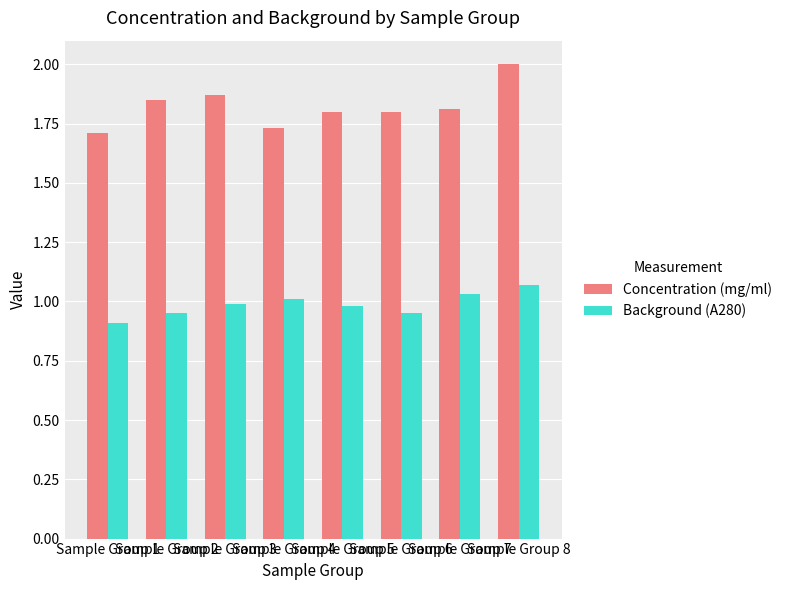

At which label does Background (A280) reach its peak?

Sample Group 8